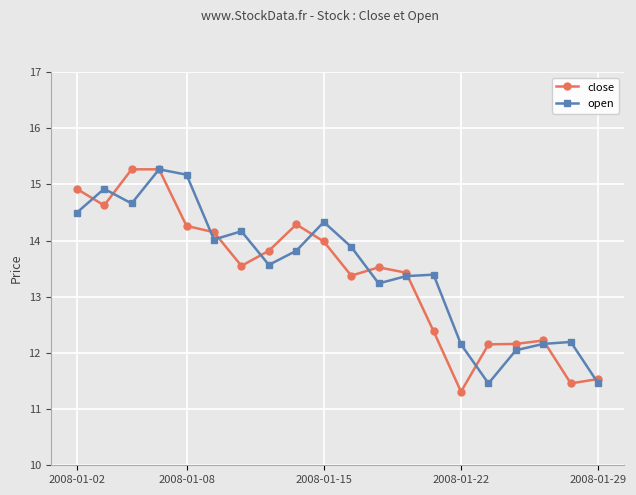

What is the value of the open point at the 17th from the left?

12.0